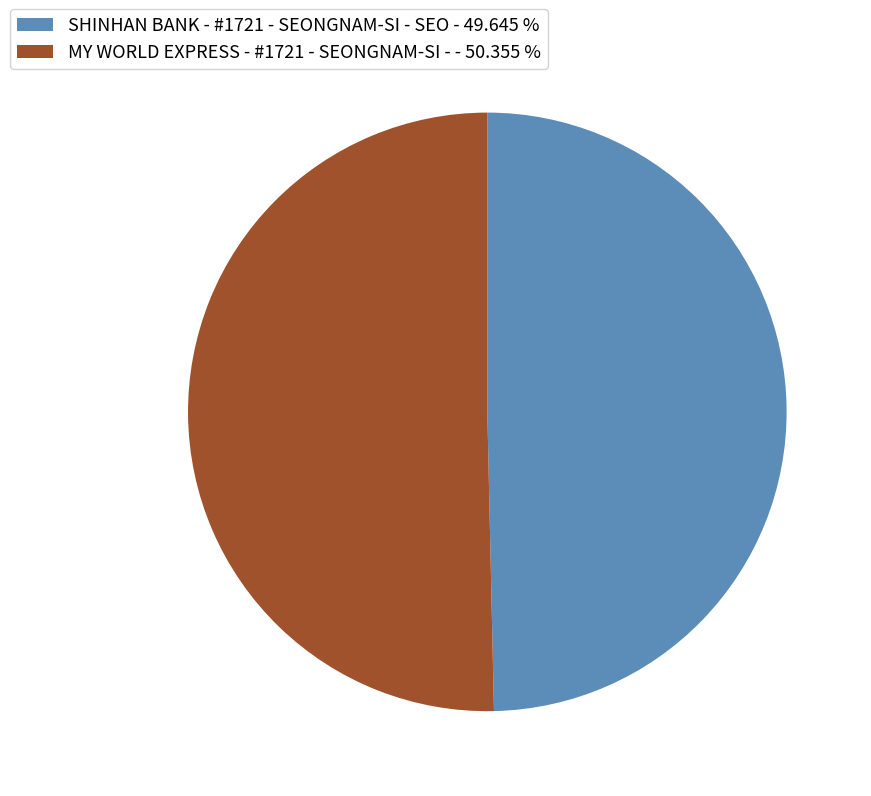

Rank the categories by value from lowest to highest.

SHINHAN BANK - #1721 - SEONGNAM-SI - SEO, MY WORLD EXPRESS - #1721 - SEONGNAM-SI -